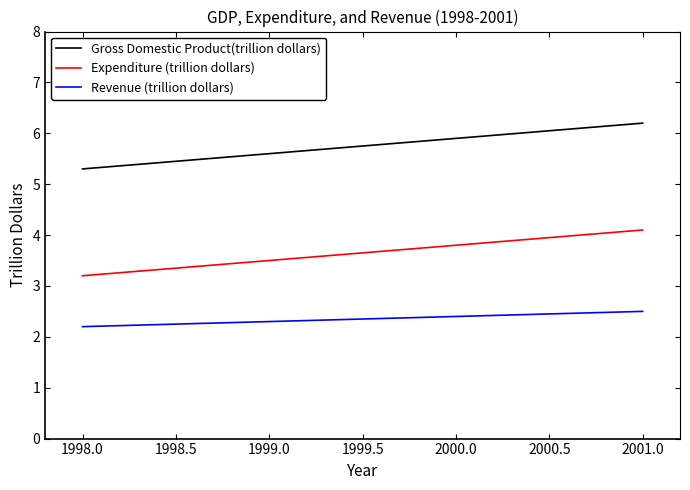

Reading right to left, extract all data points from this chart.

Gross Domestic Product(trillion dollars): 6.2	5.9	5.6	5.3
Expenditure (trillion dollars): 4.1	3.8	3.5	3.2
Revenue (trillion dollars): 2.5	2.4	2.3	2.2